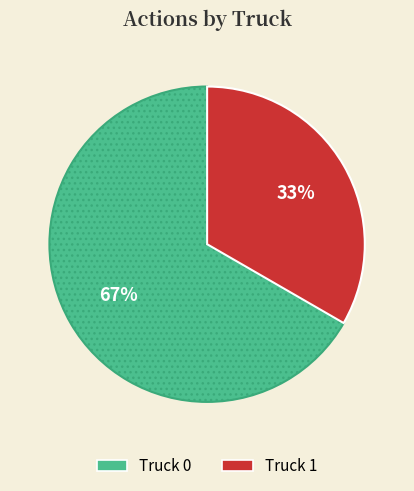

How many slices are in this pie chart?

2